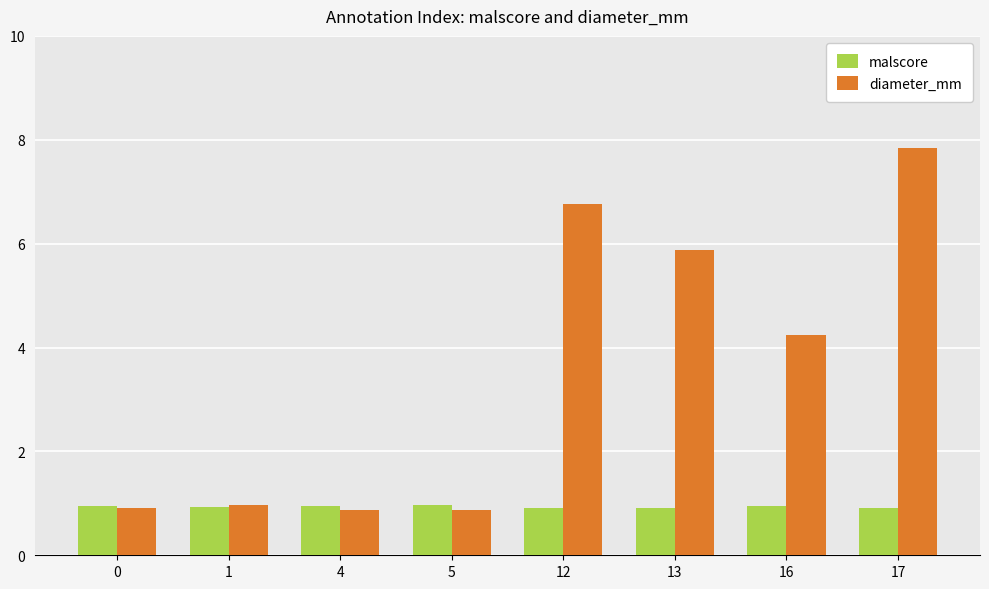

Where does the diameter_mm series first go above 4?

12